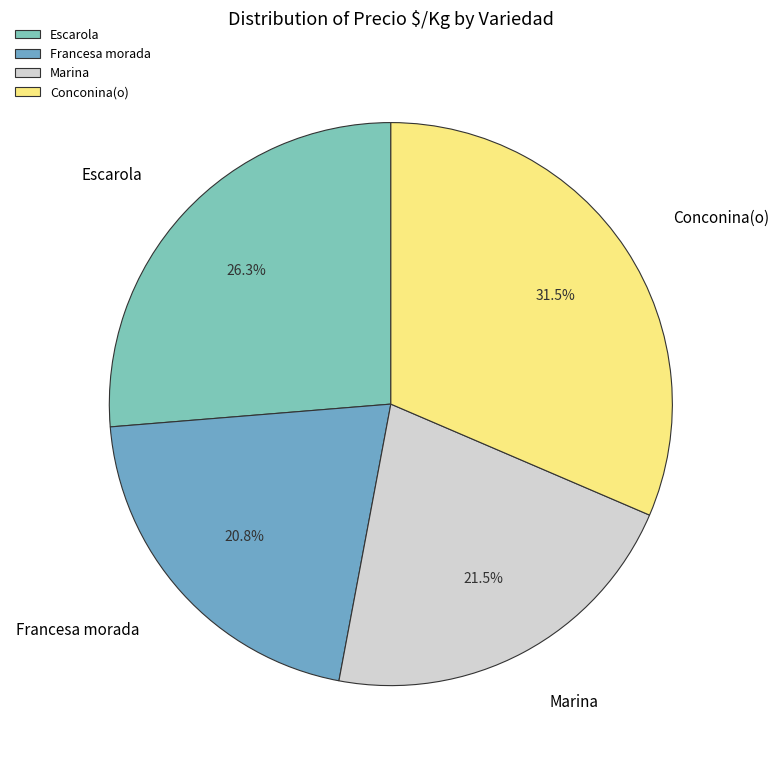

Which has a higher value, Conconina(o) or Escarola?

Conconina(o)